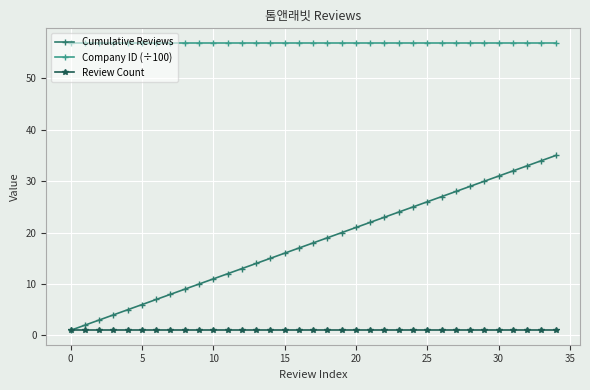

At how many categories does at least one series exceed 51?

35